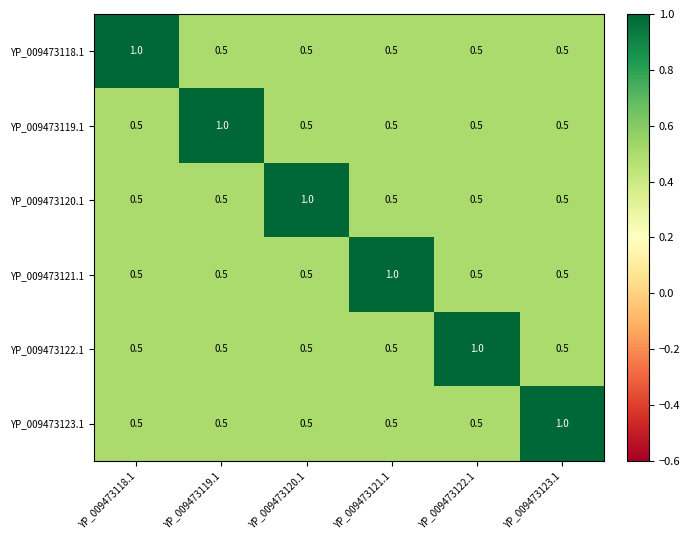

What is the maximum value shown in the chart?

1.0